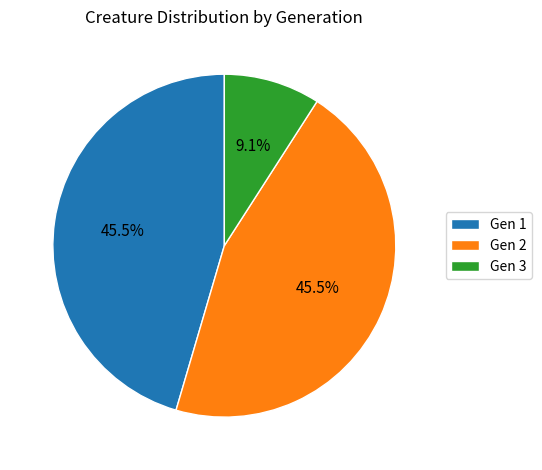

Is there any slice that represents more than half of the pie?

No